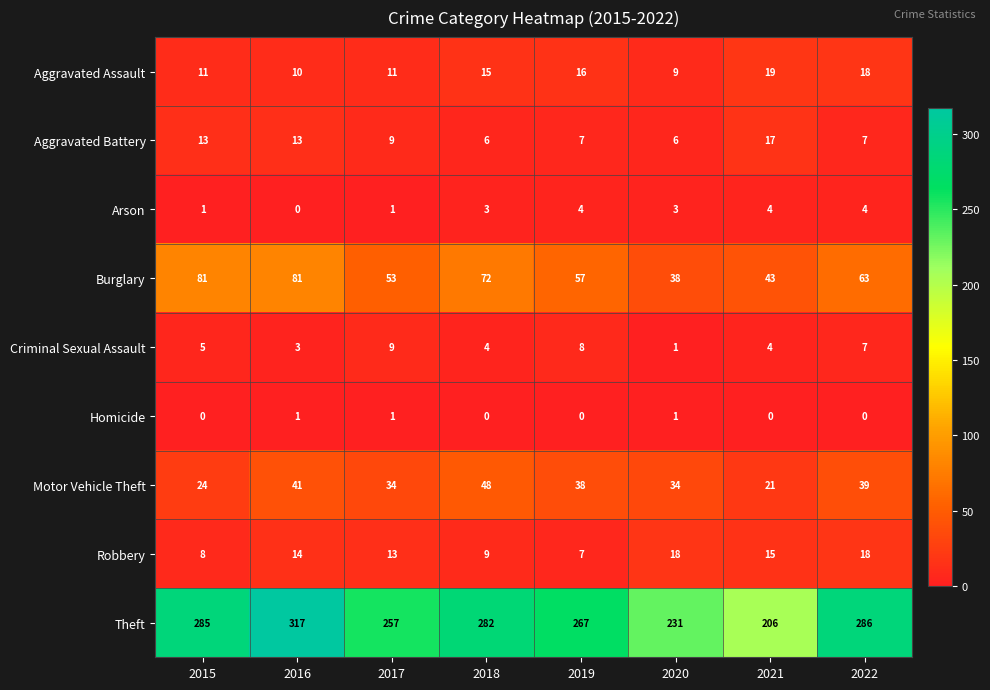

What is the total value across all series at 2021?

329